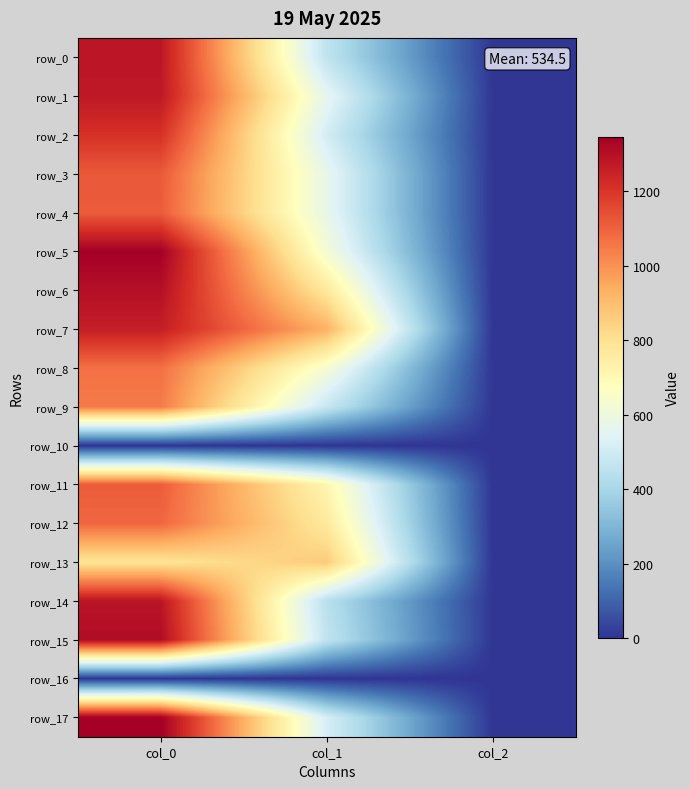

Where is row_9 nearest to the value 524?

col_1